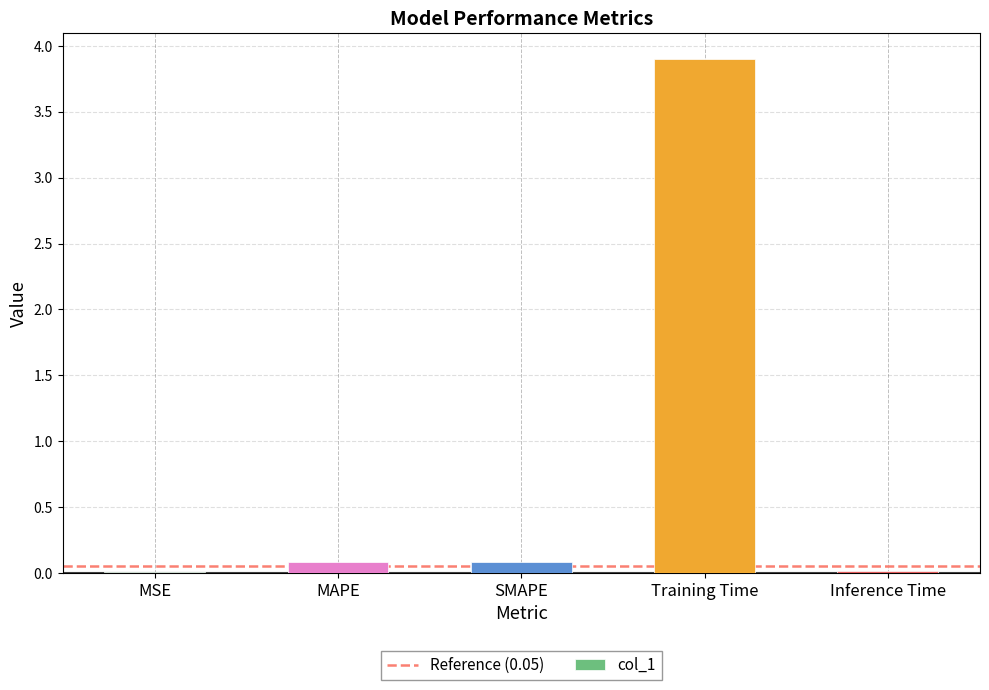

Which category has the highest value across all series?

Training Time